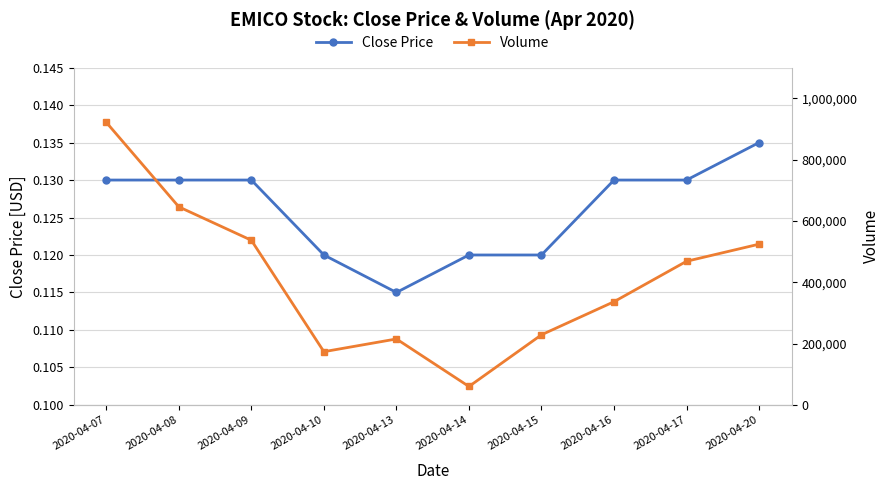

True or false: Volume and Close Price cross at least once.

False